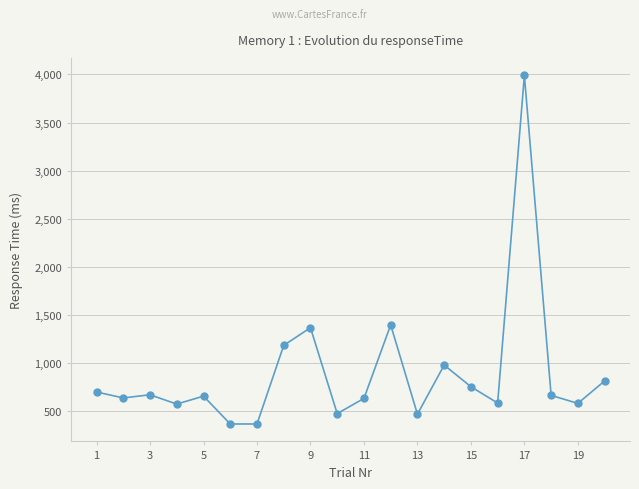

True or false: the data has more than 1 interior local peaks.

True